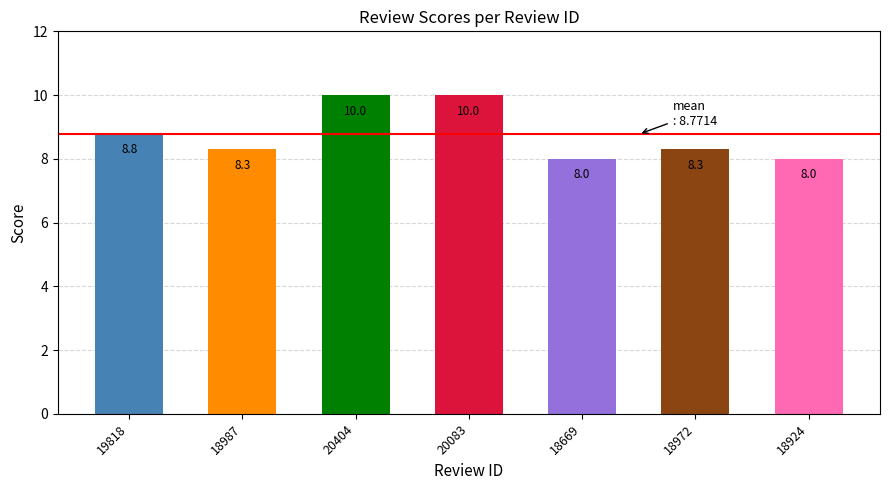

What is the label of the 2nd bar from the left?

18987